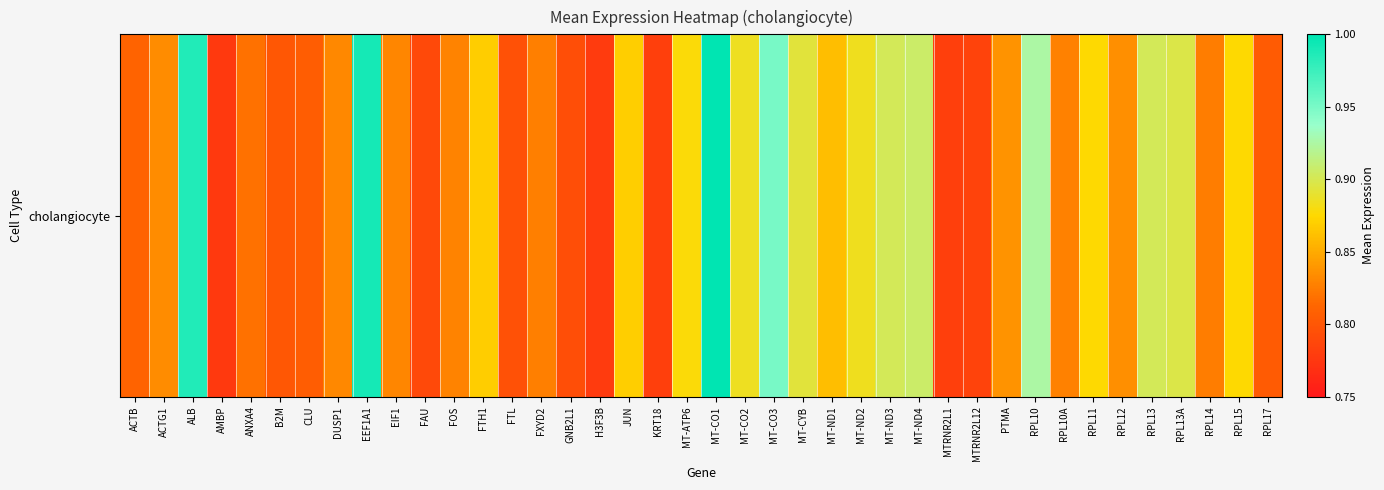

Reading left to right, what are all the values shown in this chart?

ACTB=0.8	ACTG1=0.8	ALB=1.0	AMBP=0.8	ANXA4=0.8	B2M=0.8	CLU=0.8	DUSP1=0.8	EEF1A1=1.0	EIF1=0.8	FAU=0.8	FOS=0.8	FTH1=0.9	FTL=0.8	FXYD2=0.8	GNB2L1=0.8	H3F3B=0.8	JUN=0.9	KRT18=0.8	MT-ATP6=0.9	MT-CO1=1.0	MT-CO2=0.9	MT-CO3=1.0	MT-CYB=0.9	MT-ND1=0.9	MT-ND2=0.9	MT-ND3=0.9	MT-ND4=0.9	MTRNR2L1=0.8	MTRNR2L12=0.8	PTMA=0.8	RPL10=0.9	RPL10A=0.8	RPL11=0.9	RPL12=0.8	RPL13=0.9	RPL13A=0.9	RPL14=0.8	RPL15=0.9	RPL17=0.8